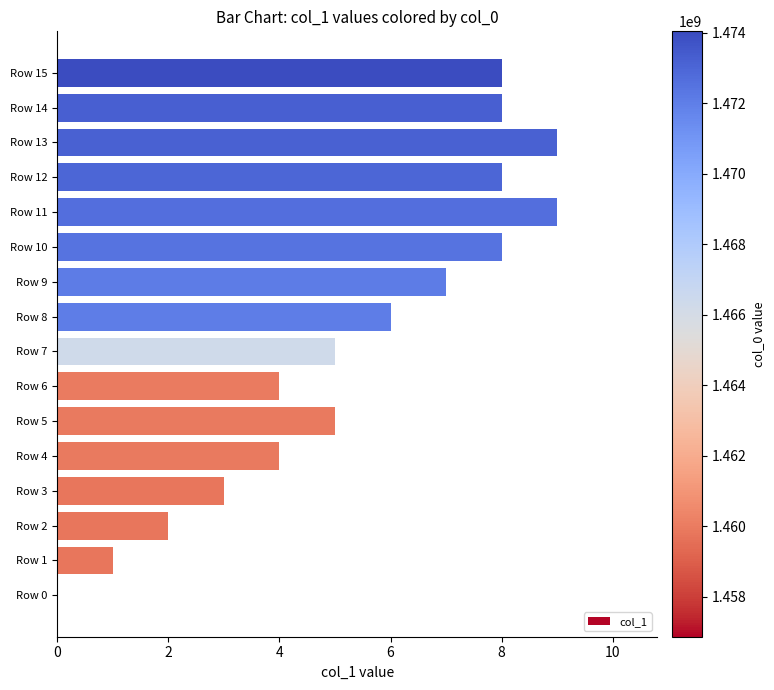

How many series are shown in this chart?

1